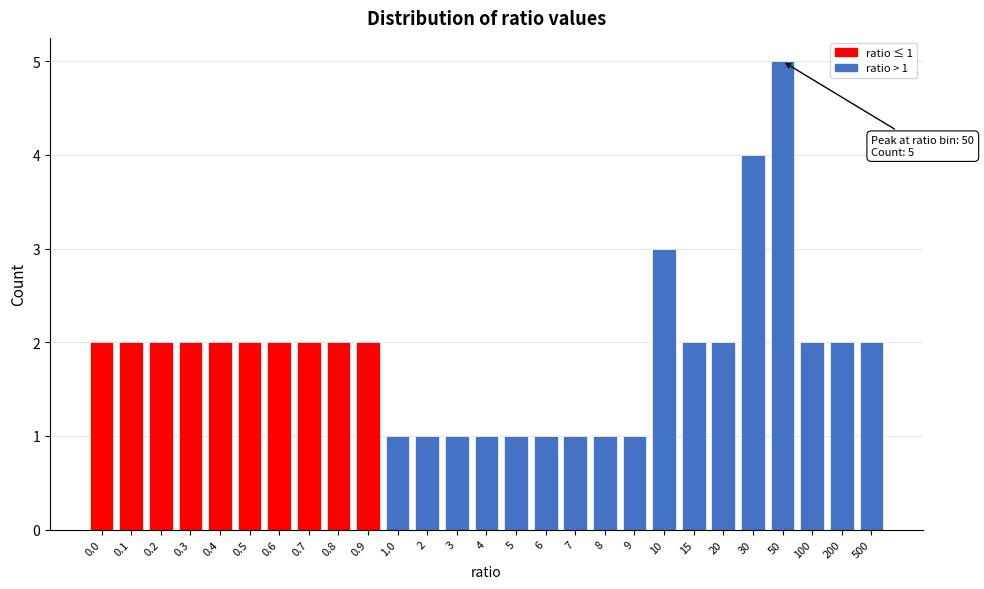

Reading right to left, extract all data points from this chart.

2	2	2	5	4	2	2	3	1	1	1	1	1	1	1	1	1	2	2	2	2	2	2	2	2	2	2